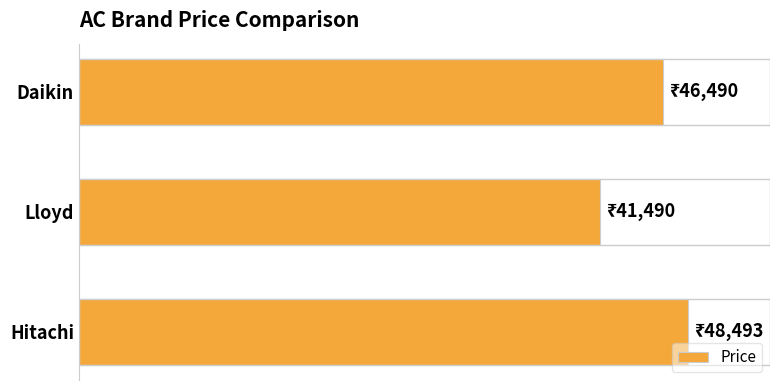

What is the minimum value shown in the chart?

41490